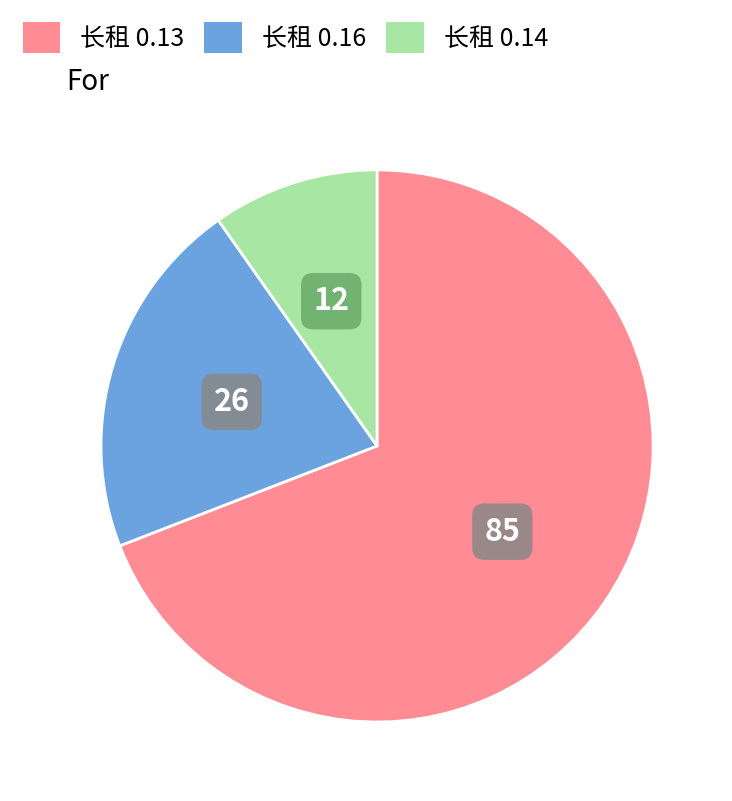

Does any single category account for the majority?

Yes